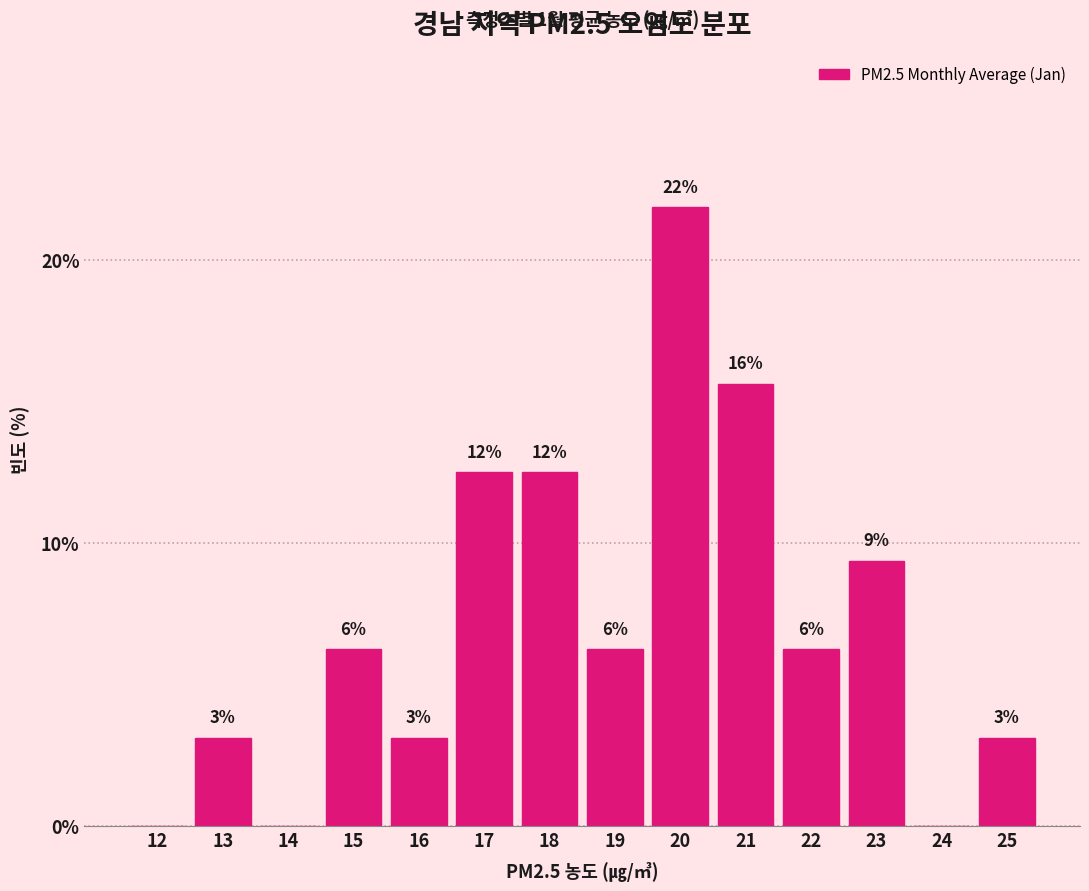

Are the bars horizontal?

No